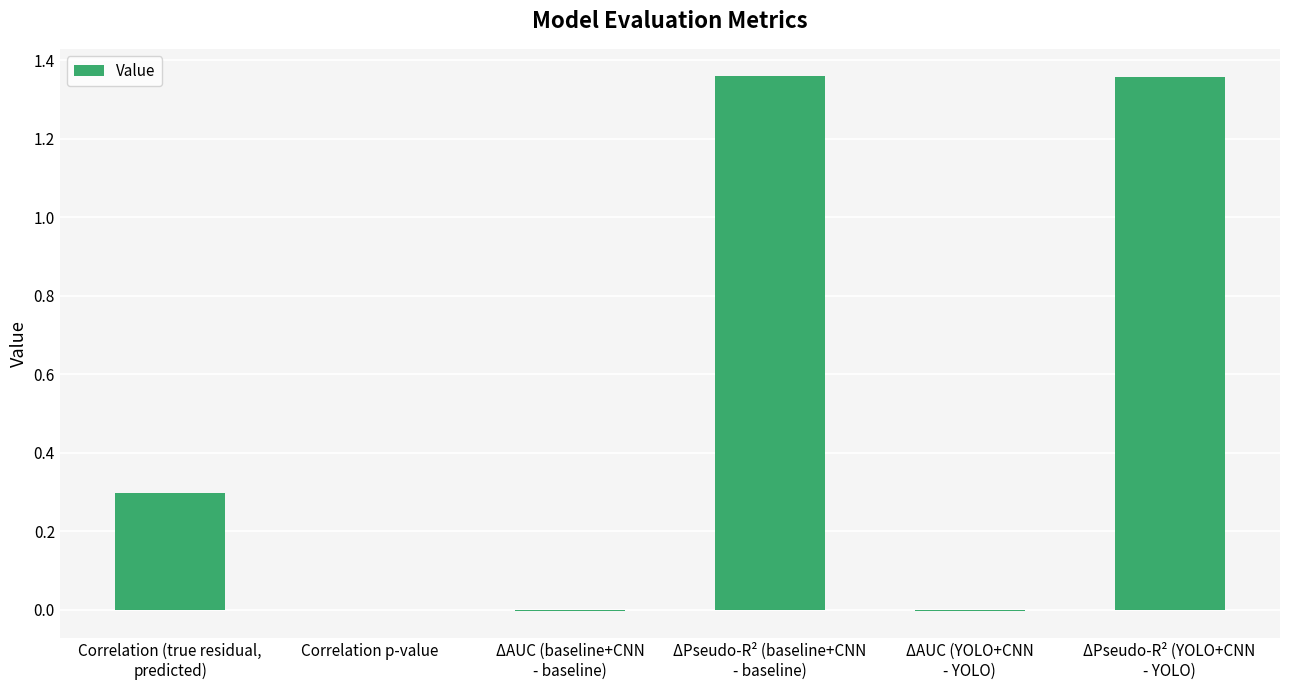

Is it true that the value at Correlation p-value is 0.0?

True